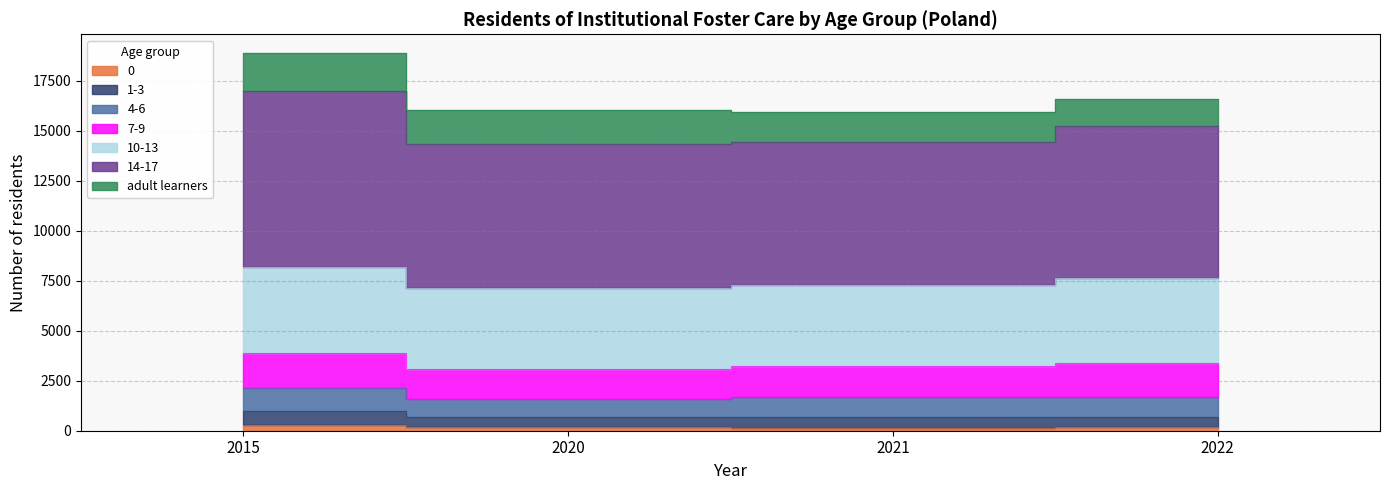

What is the smallest value displayed?

158